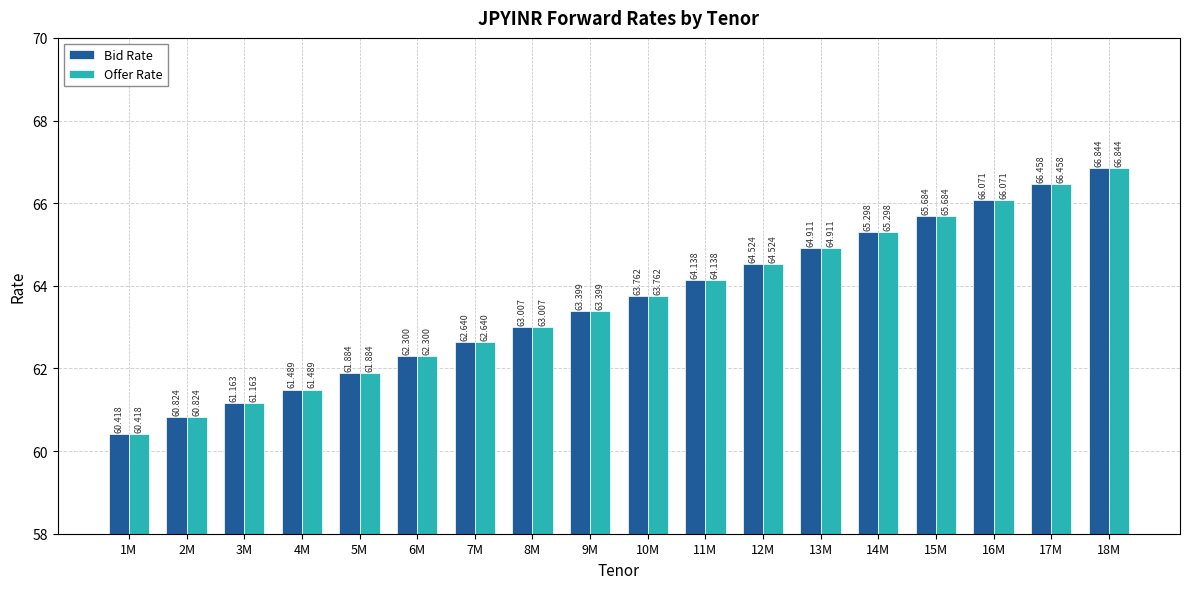

What is the smallest value displayed?

60.4